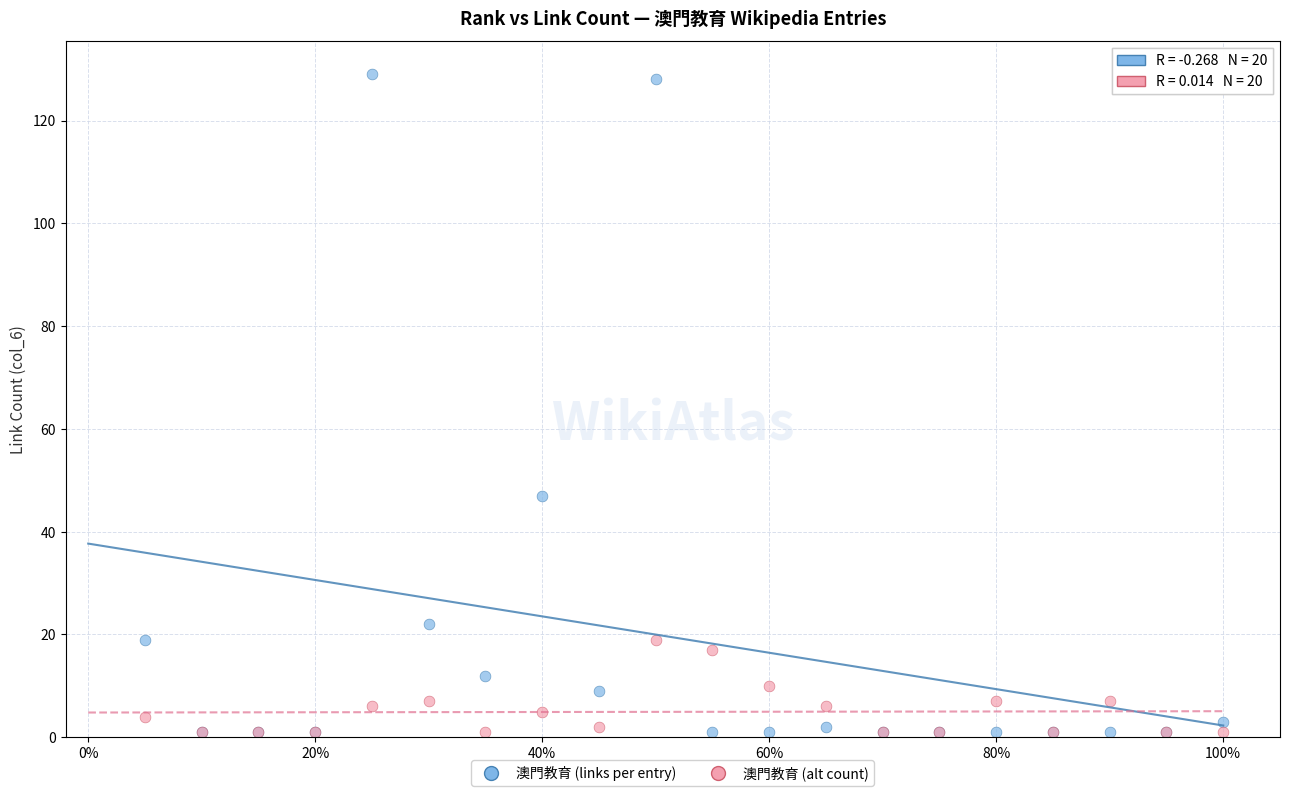

Across all series, what Y value is closest to 65?

47